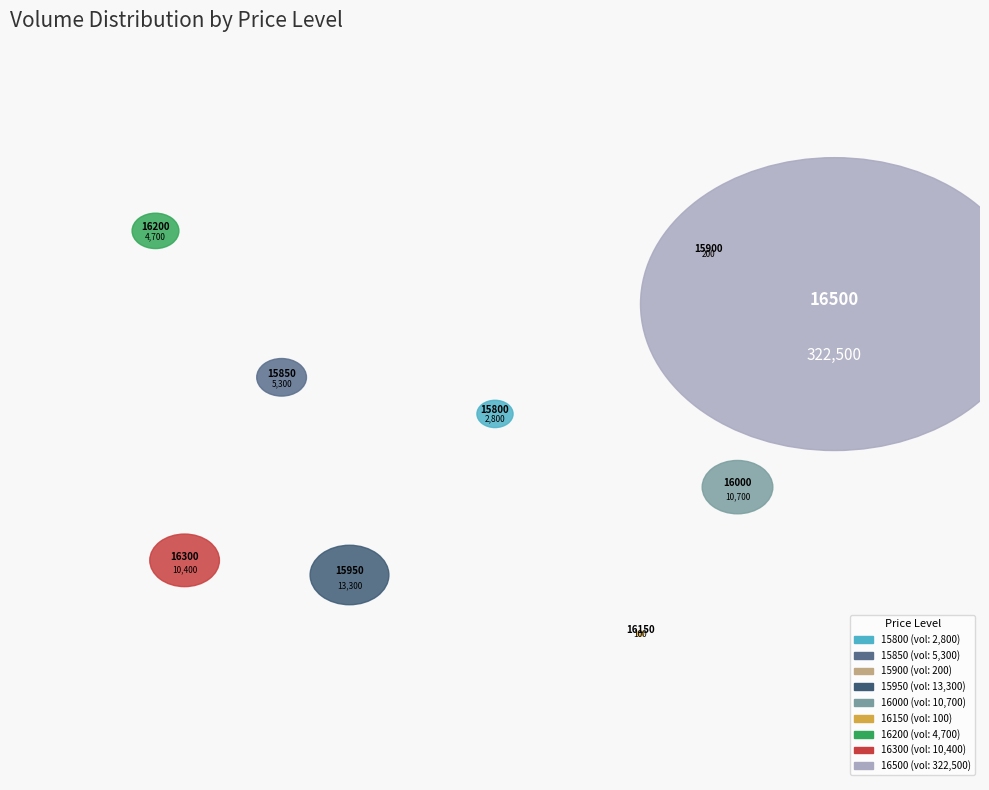

Which slice represents more than half of the pie?

16500